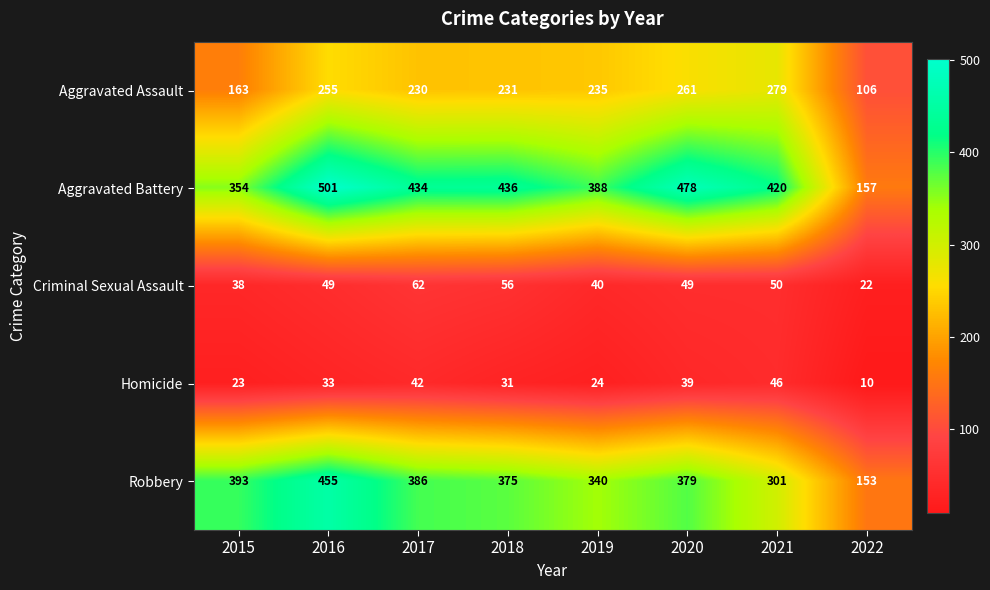

Rank the series by their maximum value, from lowest to highest.

Homicide, Criminal Sexual Assault, Aggravated Assault, Robbery, Aggravated Battery